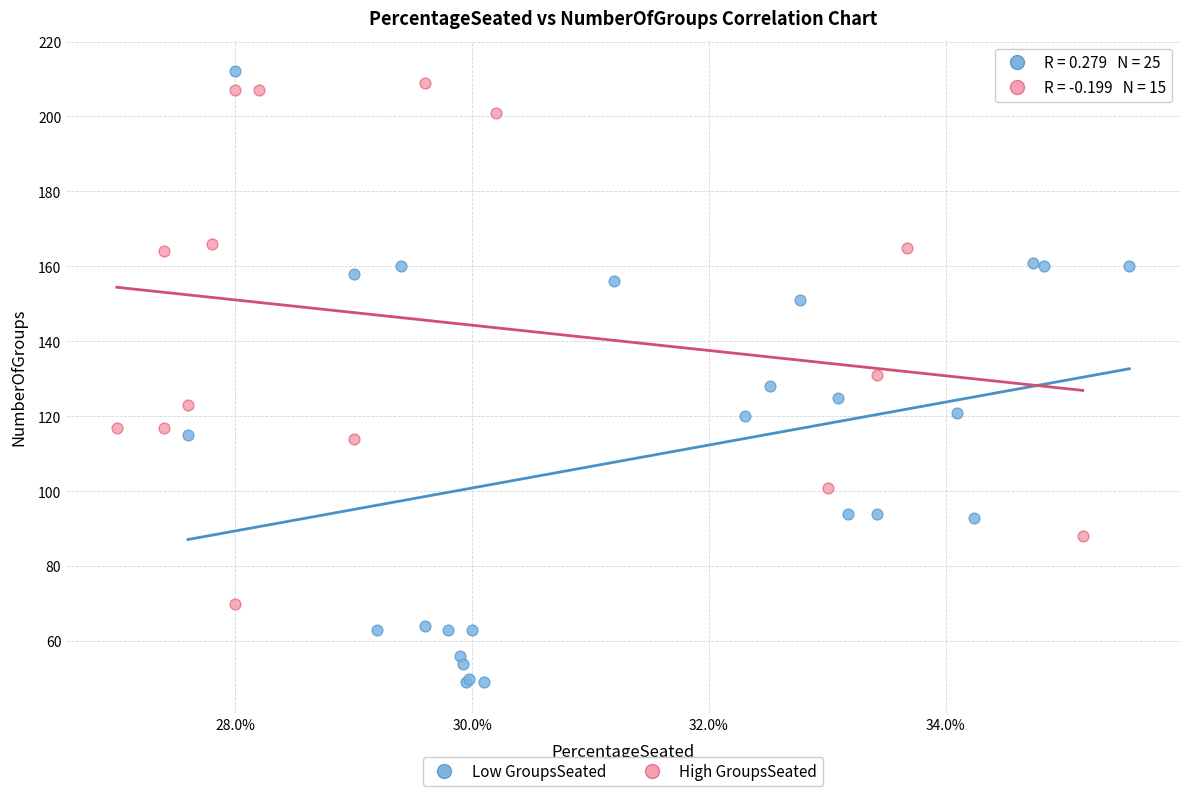

Which series contains the lowest Y value?

Low GroupsSeated